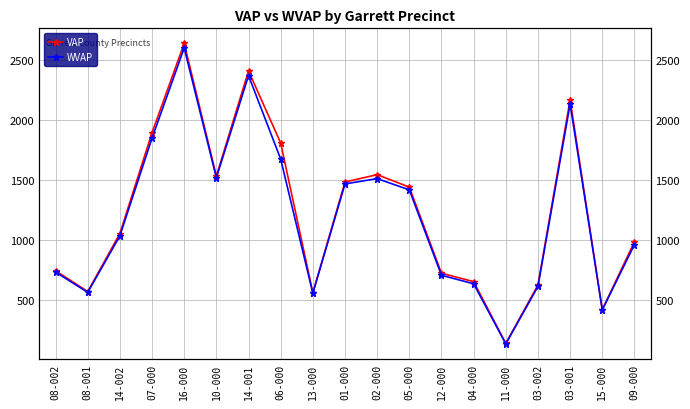

What are all the series names shown in the legend?

VAP, WVAP